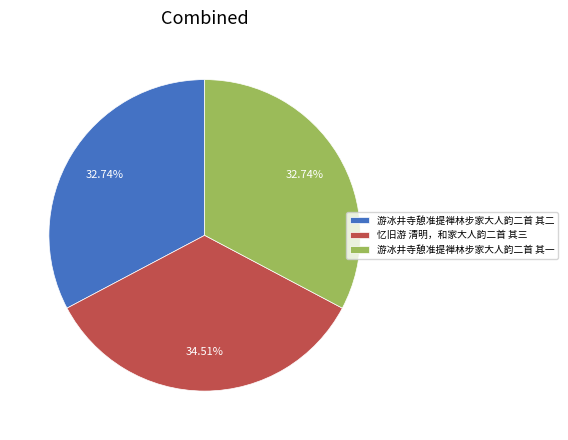

To the nearest percent, what is the difference between the largest and smallest slice percentages?

2%